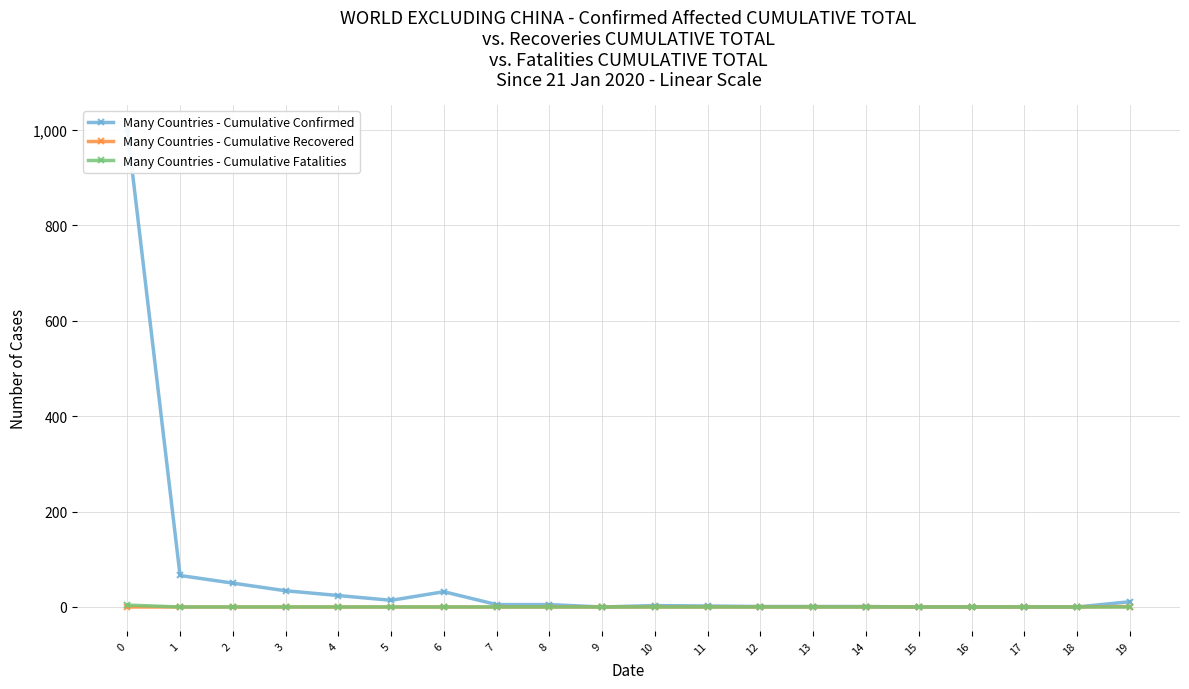

How many values in the Many Countries - Cumulative Confirmed series are below 5?

10